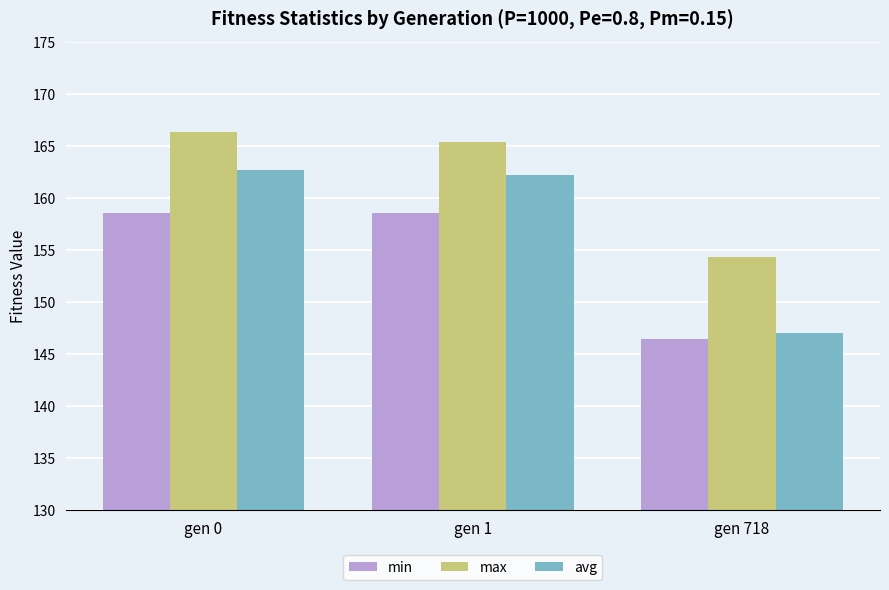

The min series shows 158.5 at gen 0. True or false?

True